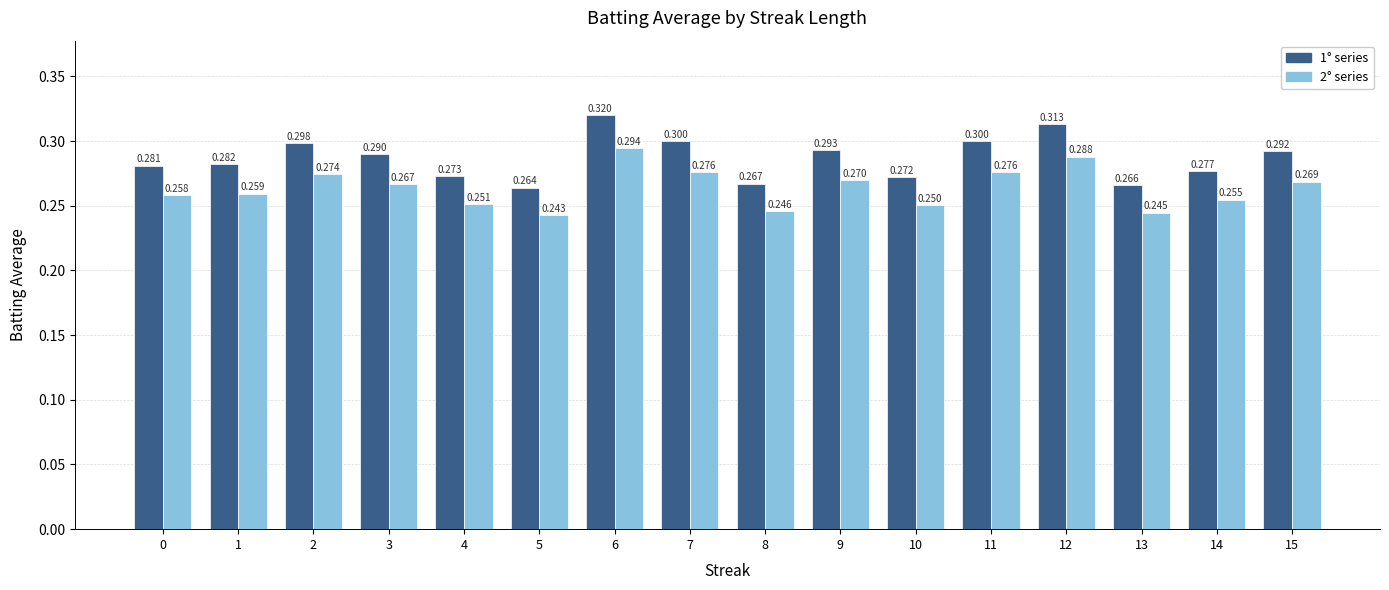

List the labels in order of 1° series value, smallest first.

5, 13, 8, 10, 4, 14, 0, 1, 3, 15, 9, 2, 7, 11, 12, 6